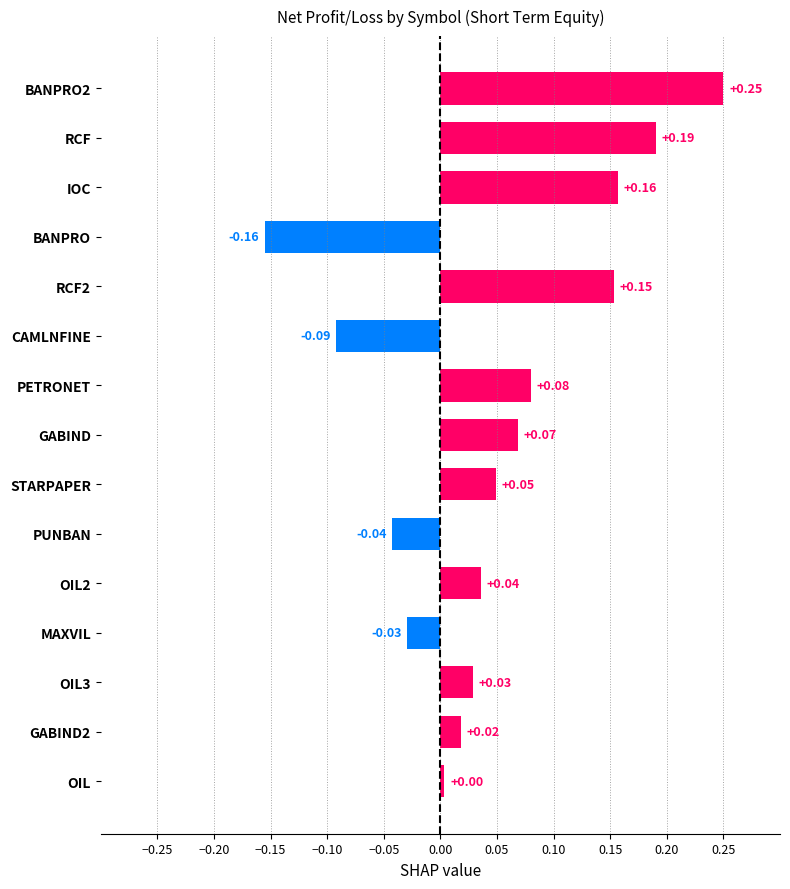

What is the change in value from PUNBAN to PETRONET?

+0.1